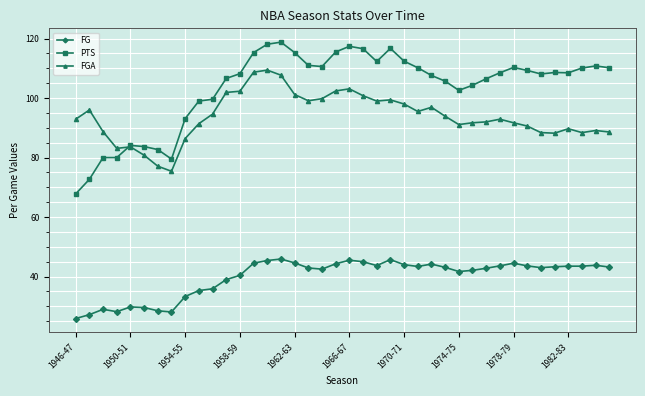

Which series has the largest range (max minus min)?

PTS